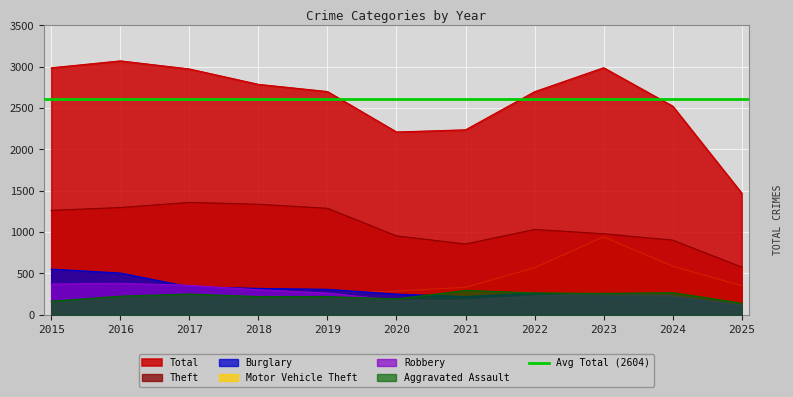

Which series has the widest spread of values?

Total